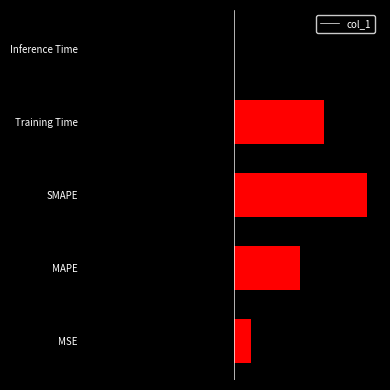

The chart shows a value of 0.1 at MSE. True or false?

False